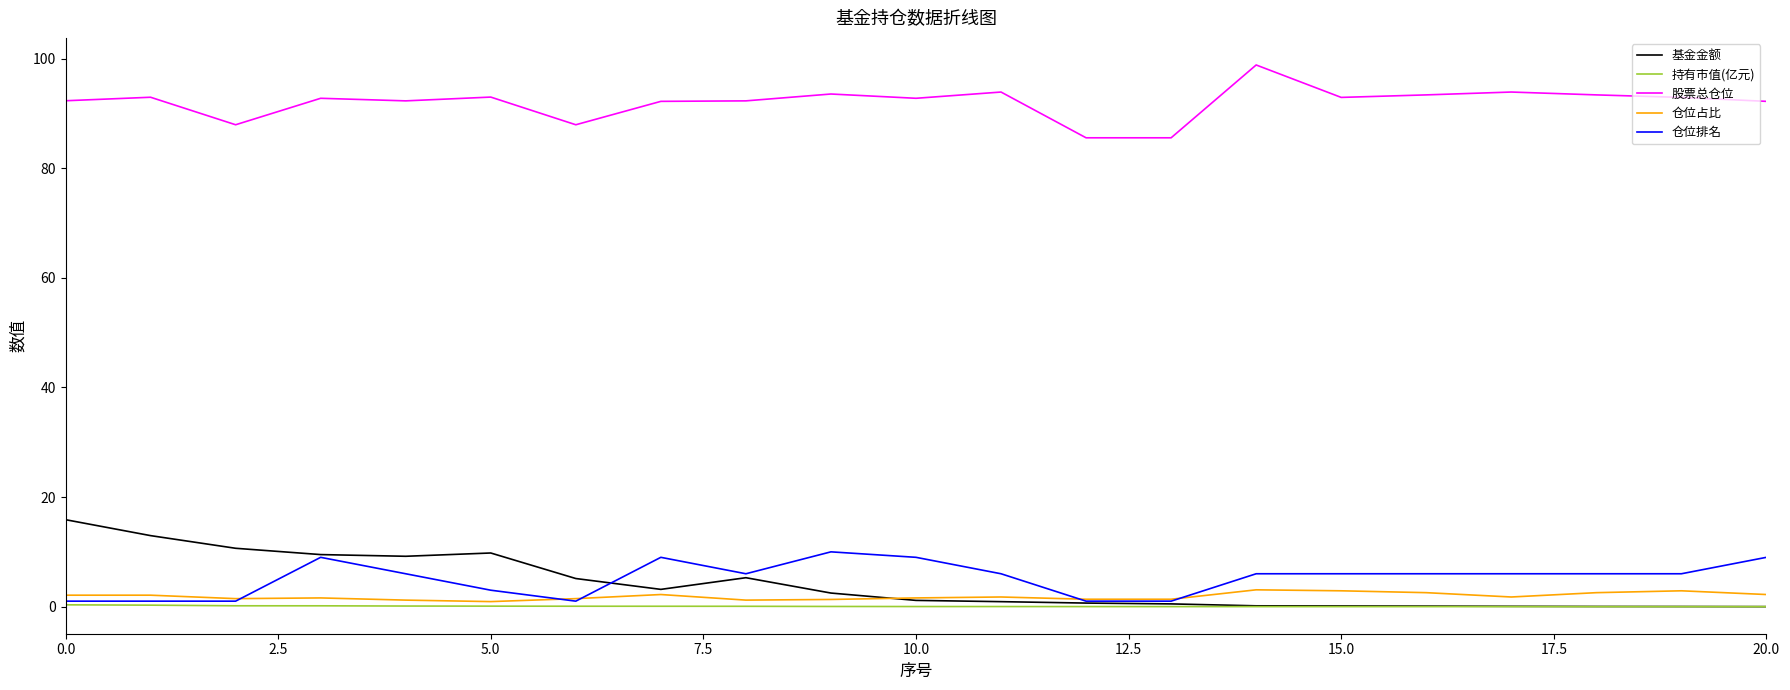

True or false: 持有市值(亿元) and 股票总仓位 cross at least once.

False